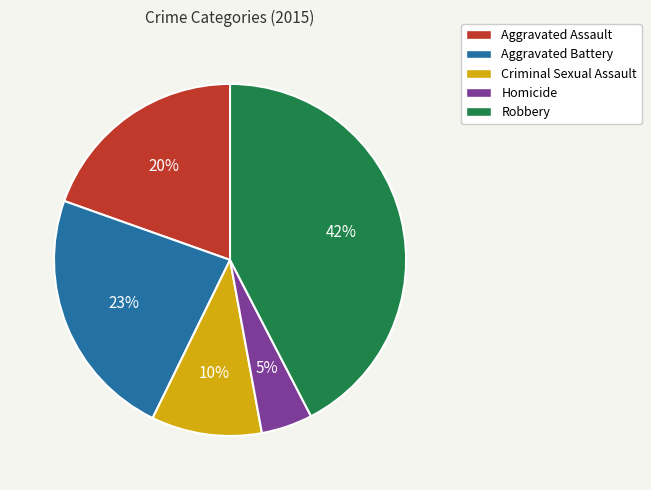

The Homicide slice represents 13% of the pie. True or false?

False